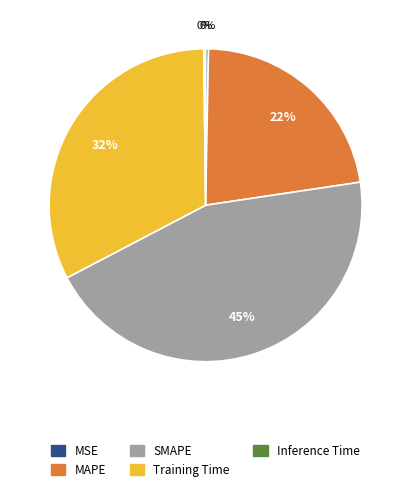

To the nearest percent, what is the combined percentage of SMAPE and MSE?

45%